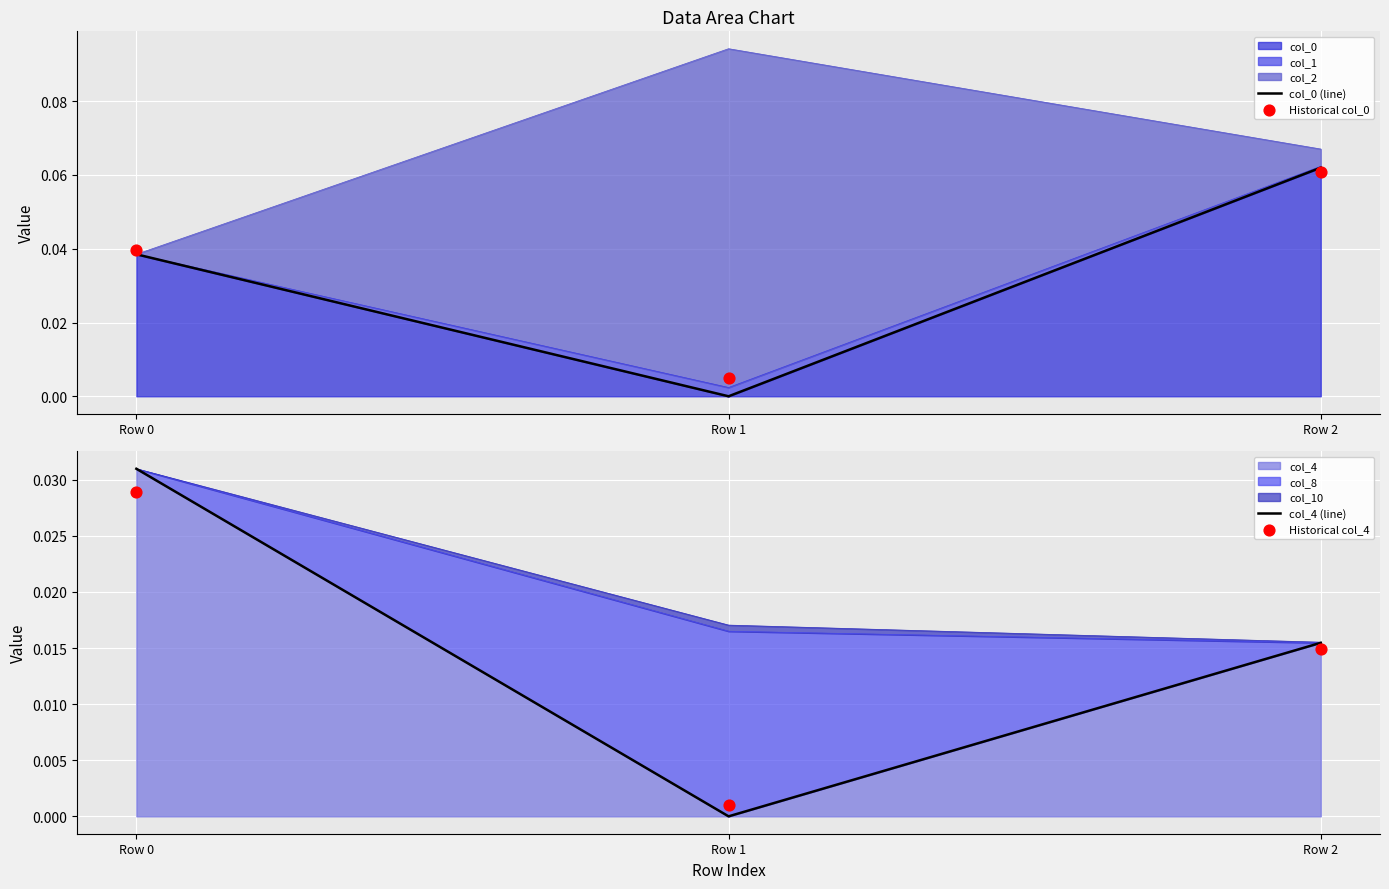

Which series has the largest total across all categories?

Historical col_0